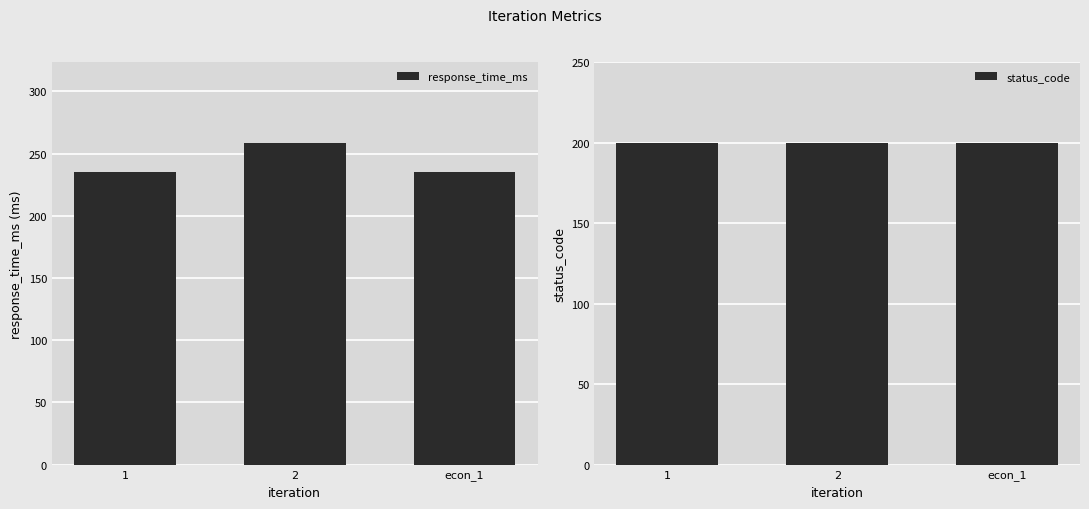

At which category does the chart reach its peak across all series?

2